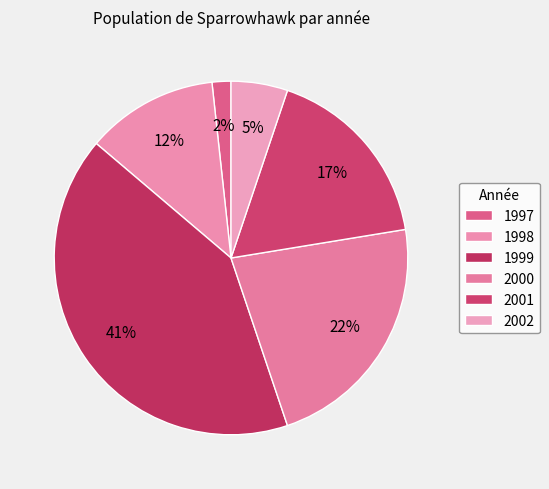

Rank the categories by value from highest to lowest.

1999, 2000, 2001, 1998, 2002, 1997